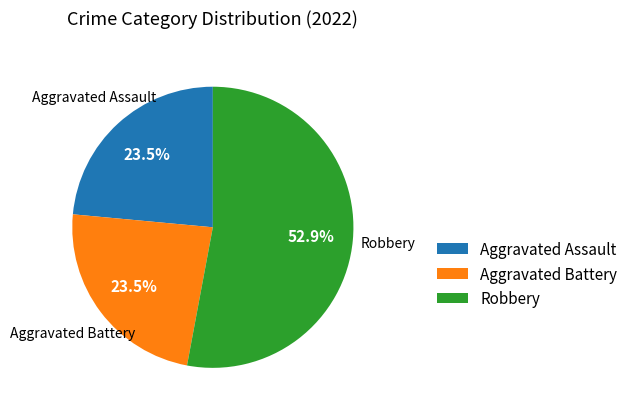

How many slices are in this pie chart?

3